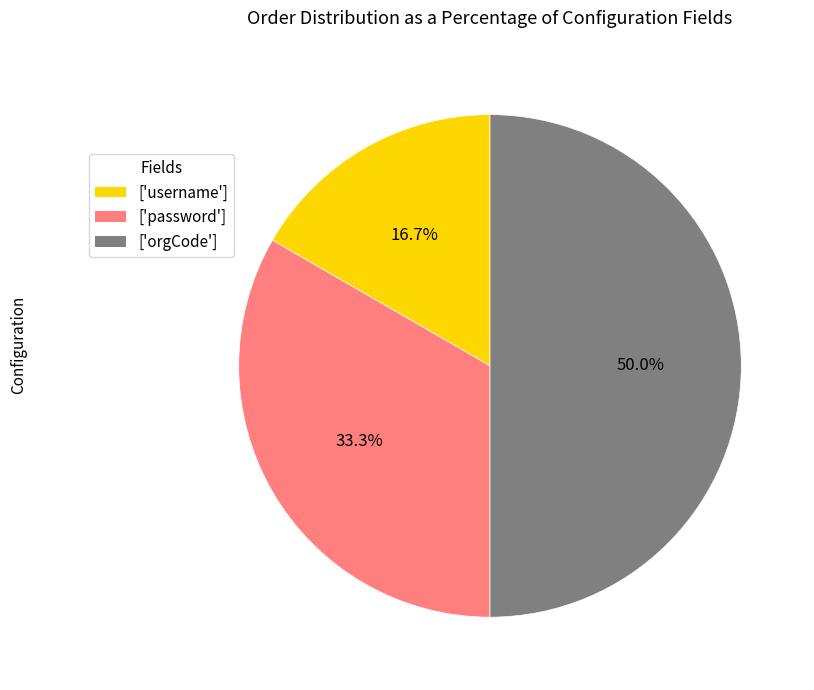

Which slice is the smallest?

username